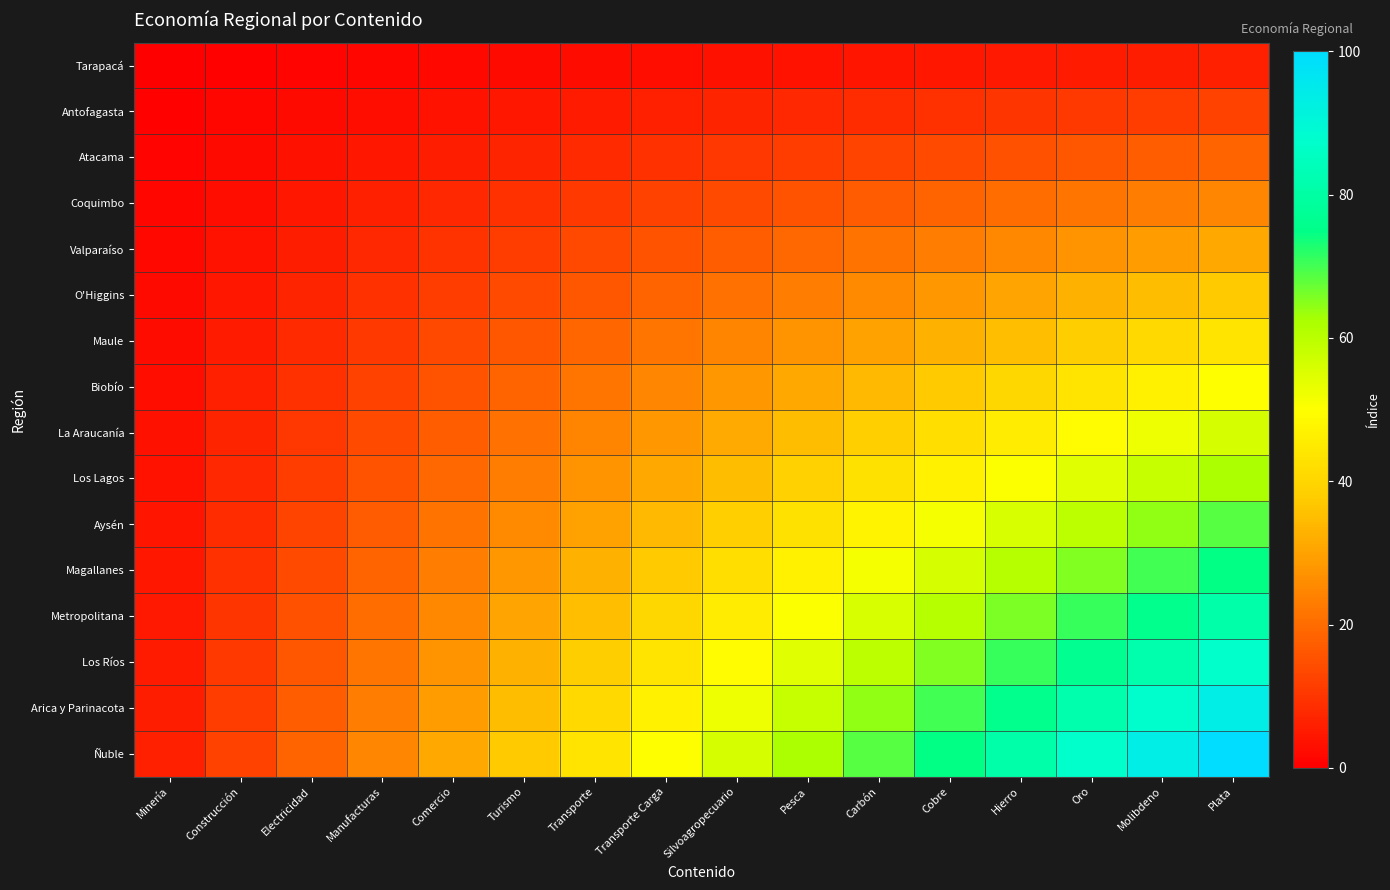

Which series has the largest total across all categories?

Ñuble